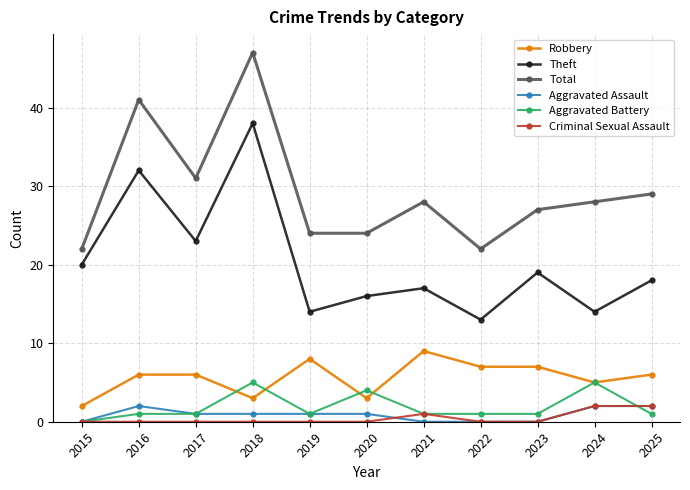

What is the maximum value shown in the chart?

47